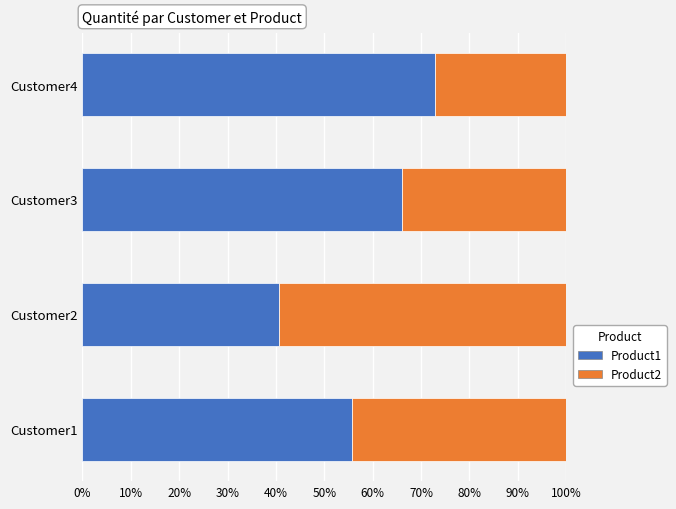

What is the difference between the Product1 values at Customer1 and Customer2?

15.0